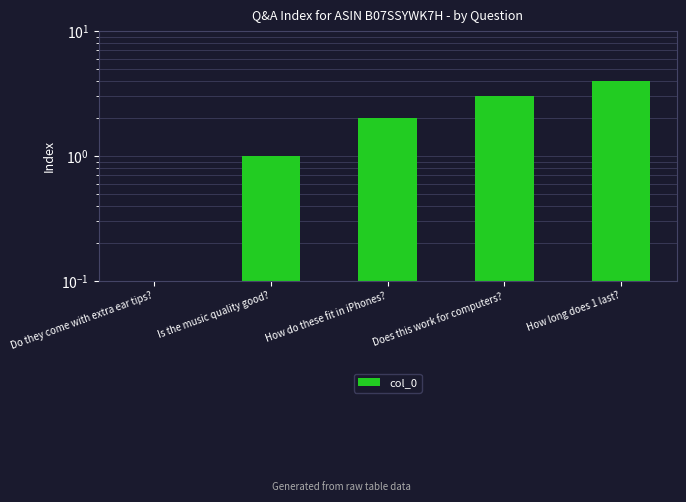

The value at Is the music quality good? is 2. True or false?

False